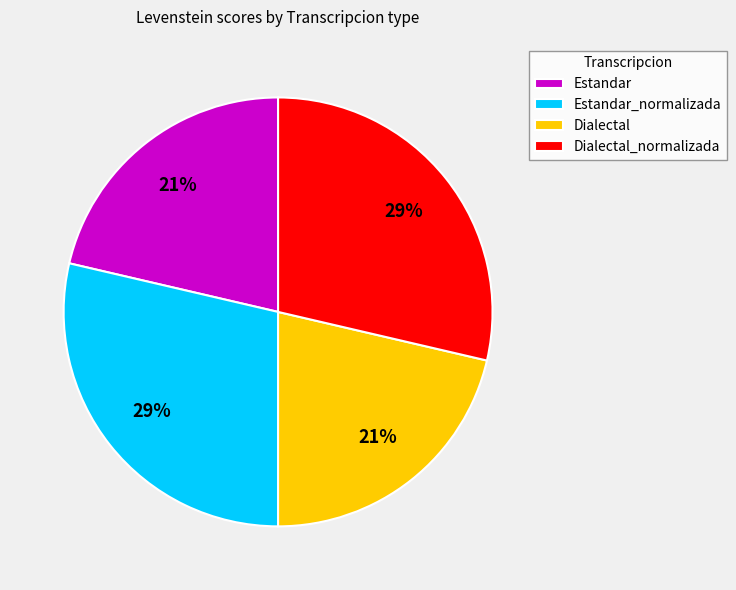

Is it true that Estandar is 27% of the pie?

False